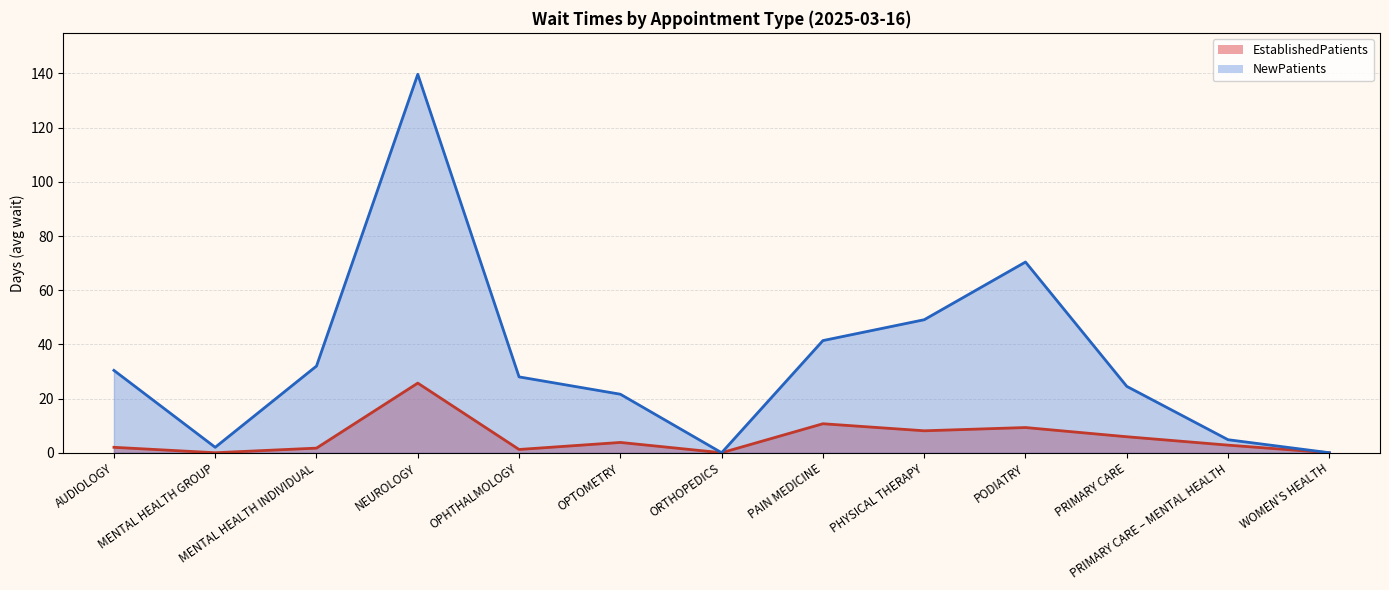

At NEUROLOGY, list the series in order from largest to smallest.

NewPatients (line), EstablishedPatients (line)